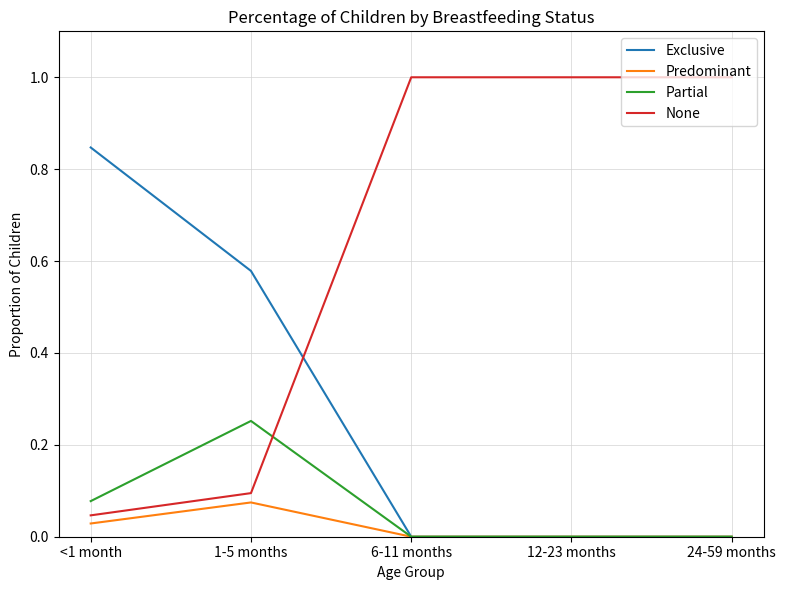

Which series has the largest total across all categories?

None